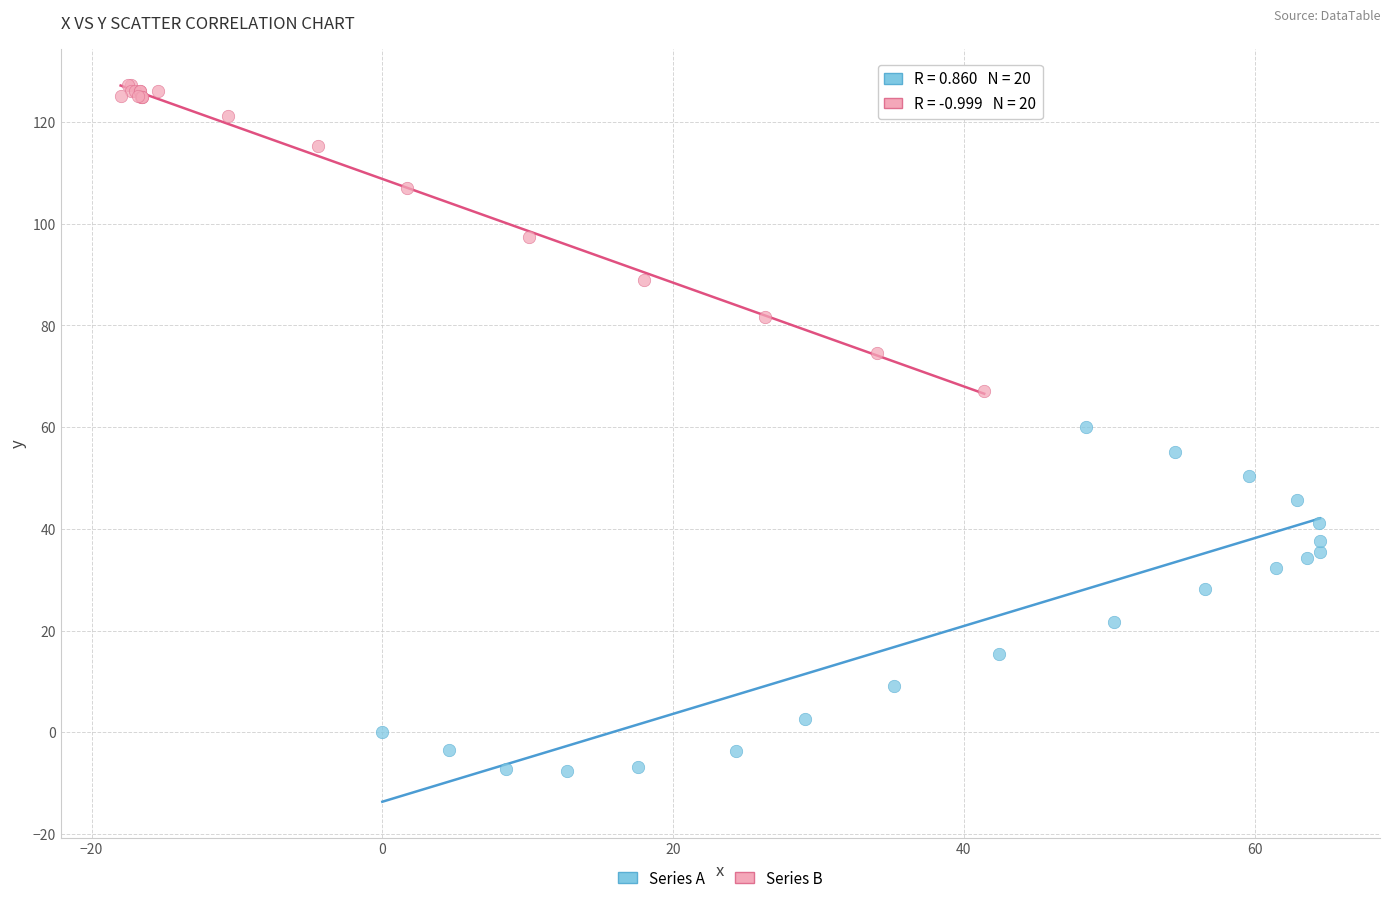

What are all the series names shown in the legend?

Series A, Series B